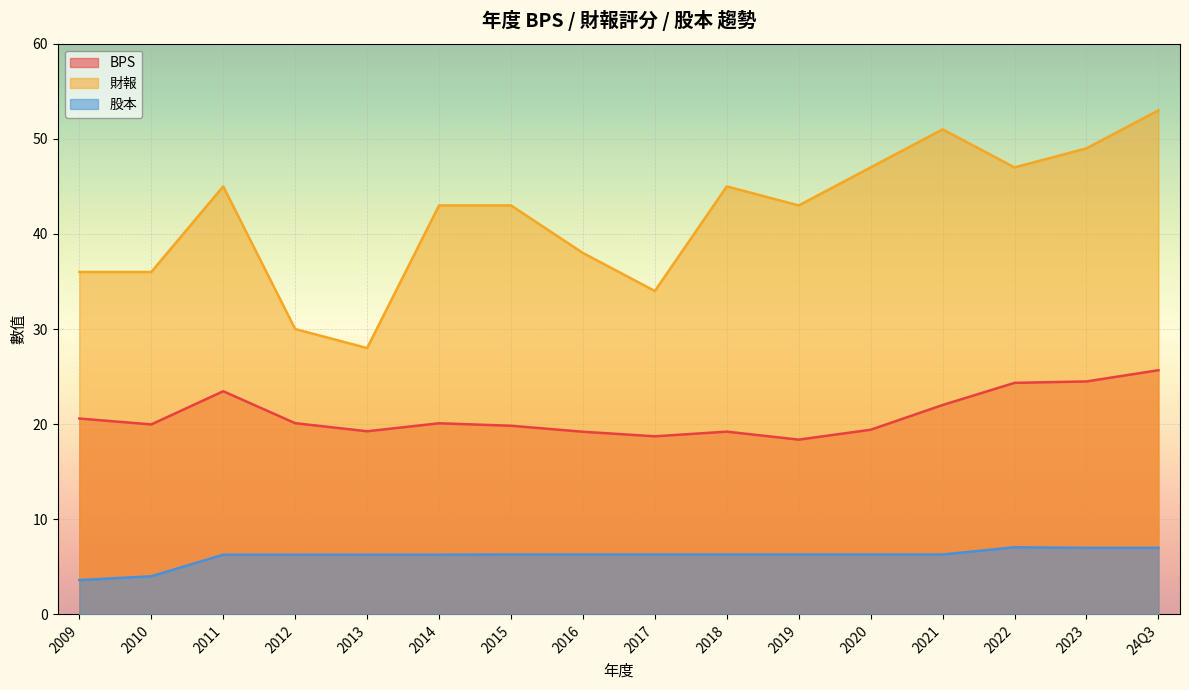

At which label does 財報 reach its minimum?

2013